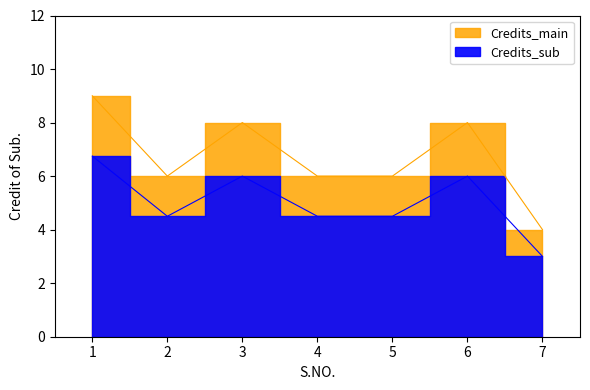

List the labels in order of value, smallest first.

7, 2, 4, 5, 3, 6, 1